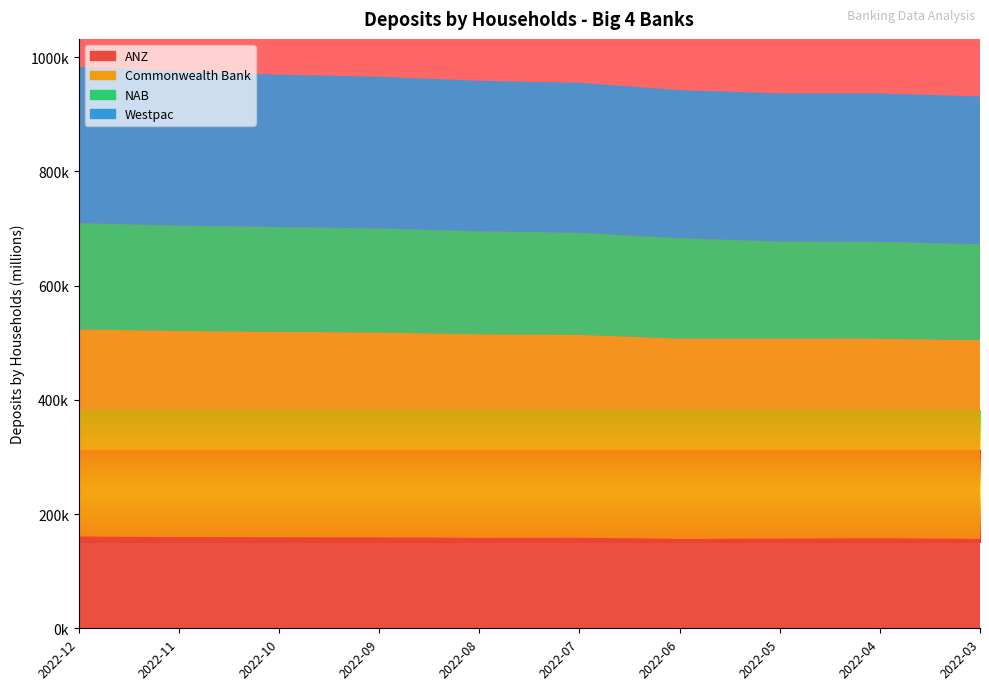

Reading right to left, transcribe all the data shown in this chart.

ANZ: 156398.1	157401.0	156838.6	156330.6	158424.4	158269.8	159017.2	159267.7	159665.4	160509.6
Commonwealth Bank: 347936.6	349522.6	350476.9	350840.5	355154.4	356432.3	358727.9	359632.5	360903.6	362637.4
NAB: 167882.4	169527.2	169679.1	175511.3	178735.7	180179.7	182108.0	183525.9	184296.2	185939.0
Westpac: 258713.7	259819.3	259399.6	259383.2	262676.2	263498.3	265638.8	266679.9	269813.9	273491.9